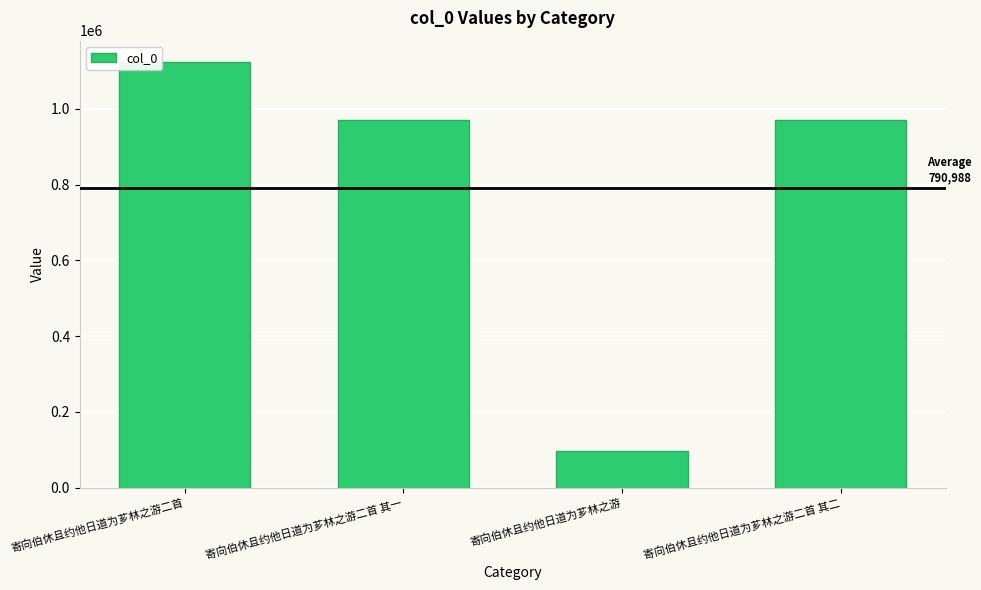

What is the approximate value at 寄向伯休且约他日道为芗林之游二首 其一?

971739